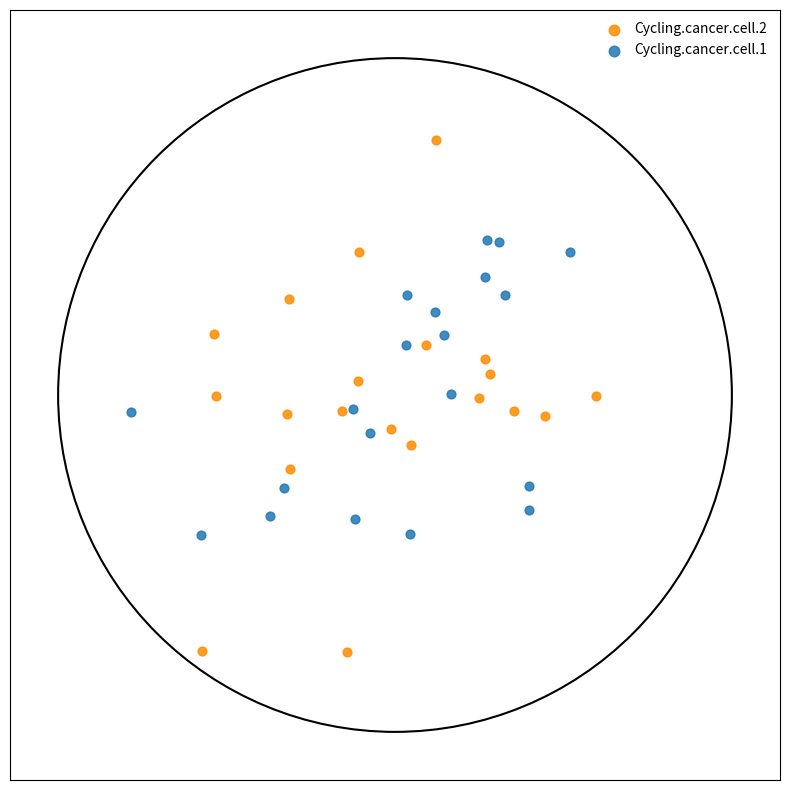

Which series reaches the maximum Y coordinate?

Cycling.cancer.cell.2